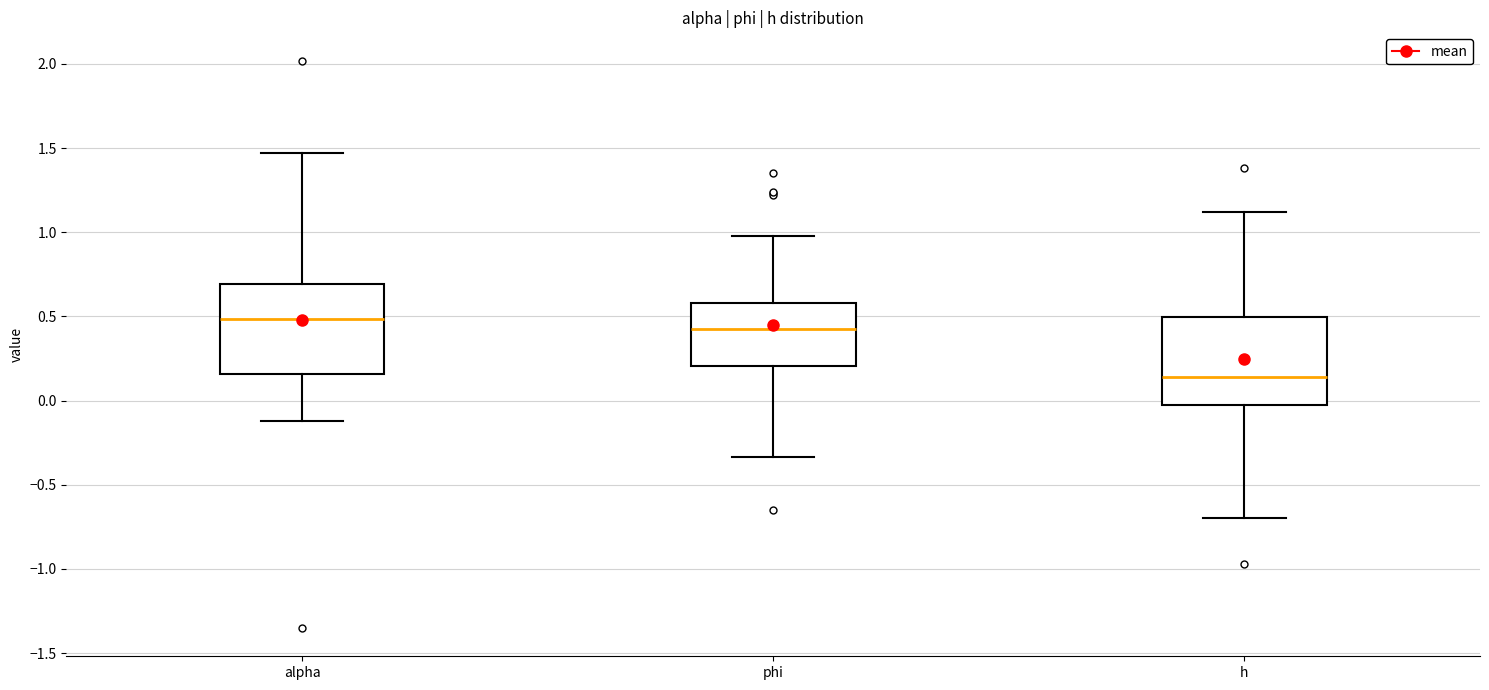

Where is the upper edge of the box for phi on the y-axis? The values are not printed on the chart, so give them approximately, as read against the axis.

0.60